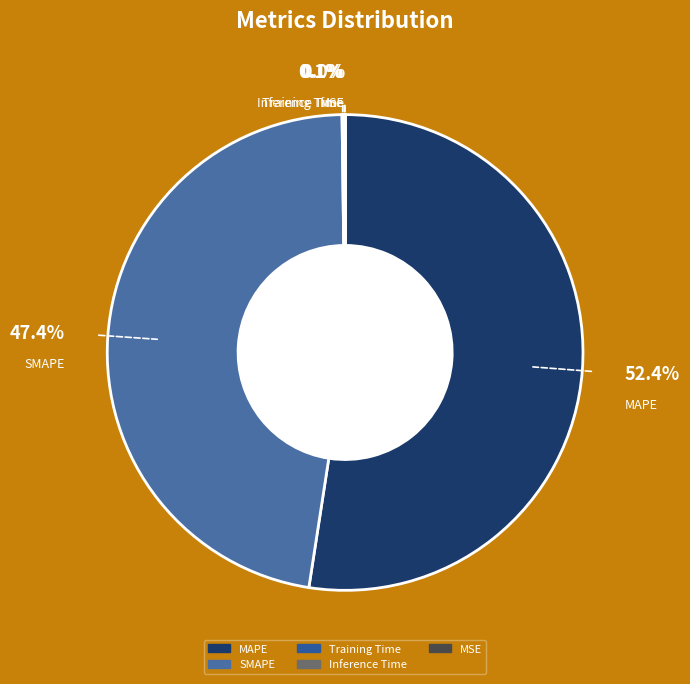

Does SMAPE account for over 50% of the chart?

No